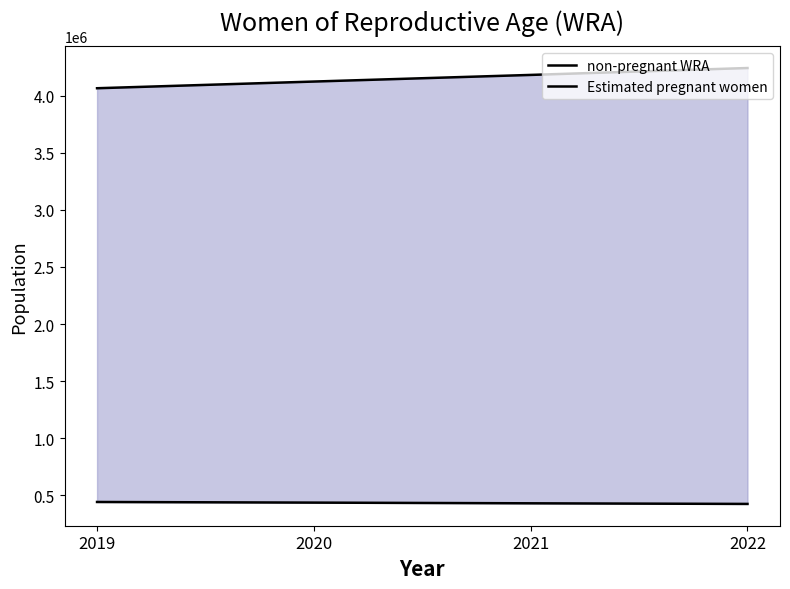

At which category is the sum across all series the highest?

2022